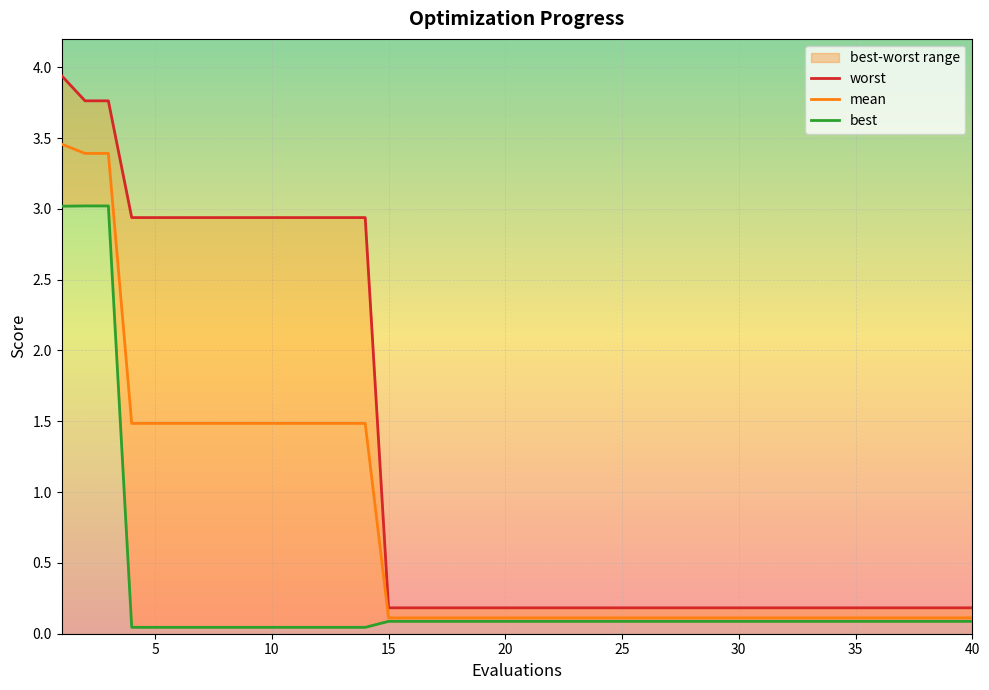

What is the difference between the maximum and second lowest values in the mean series?

3.3